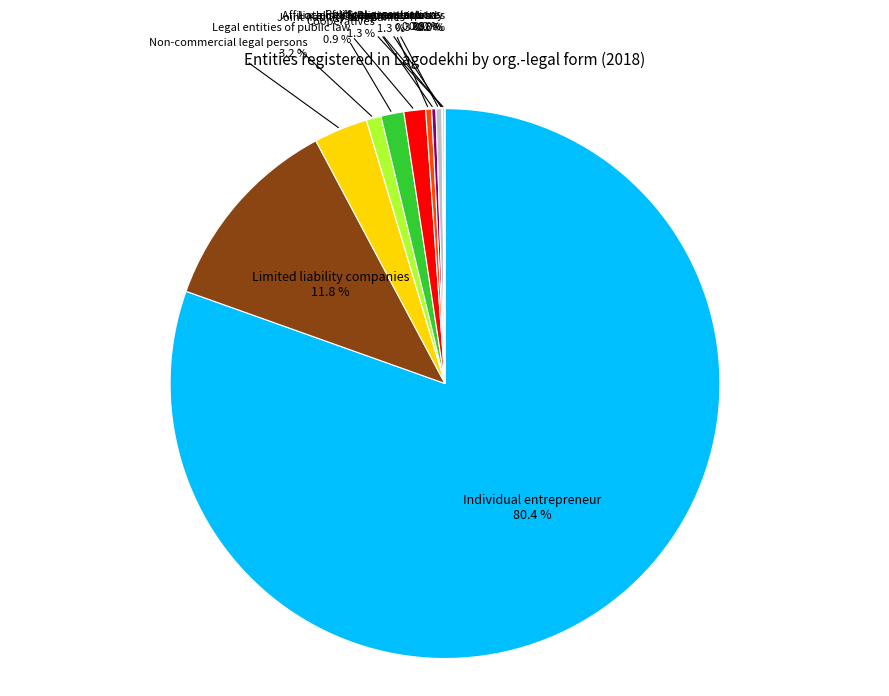

Which category accounts for the majority?

Individual entrepreneur